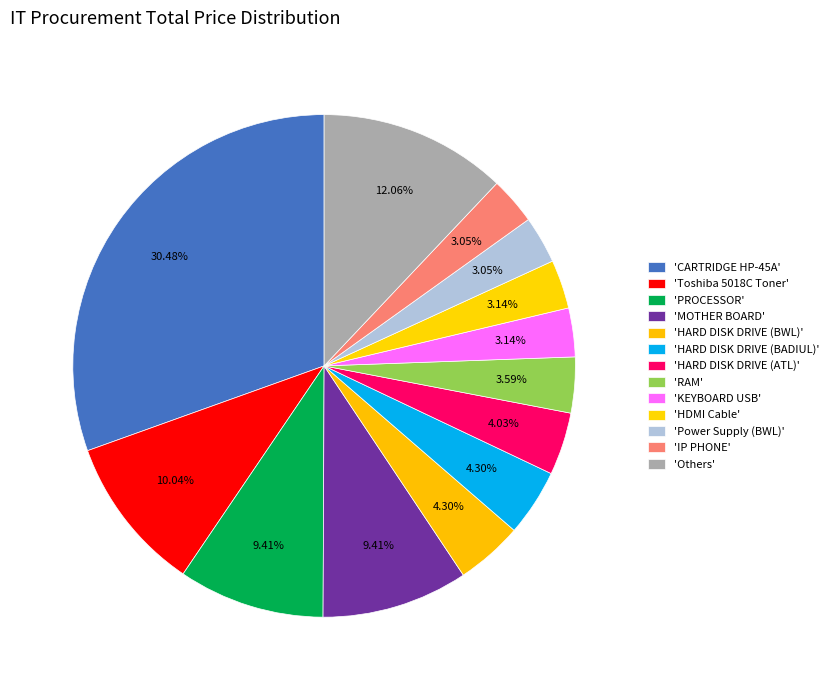

How many slices are in this pie chart?

13